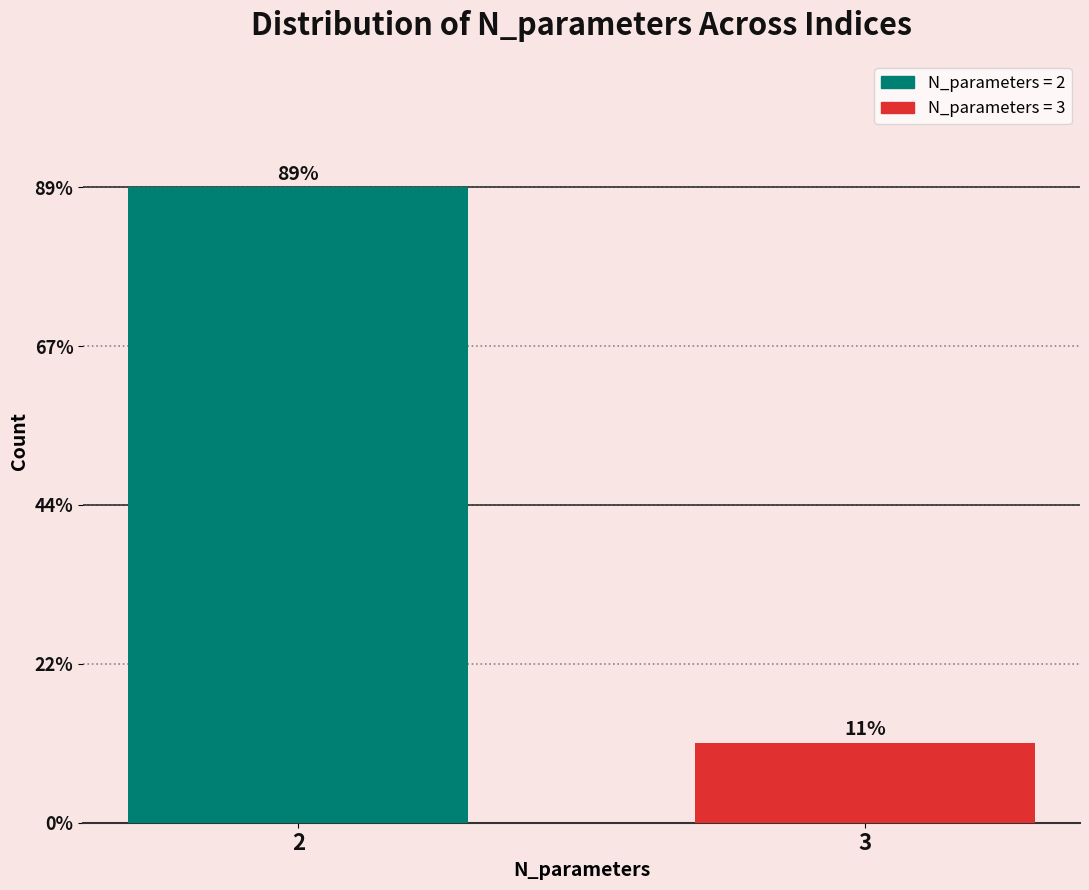

Are the bars horizontal?

No